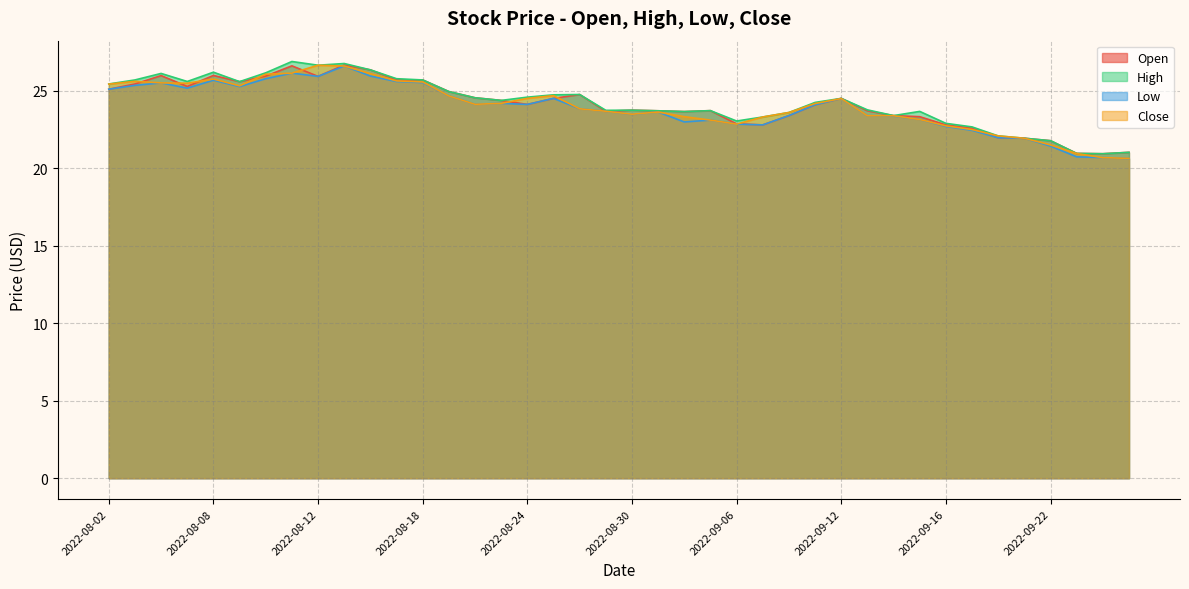

Read the Low value at 2022-08-15.

26.6